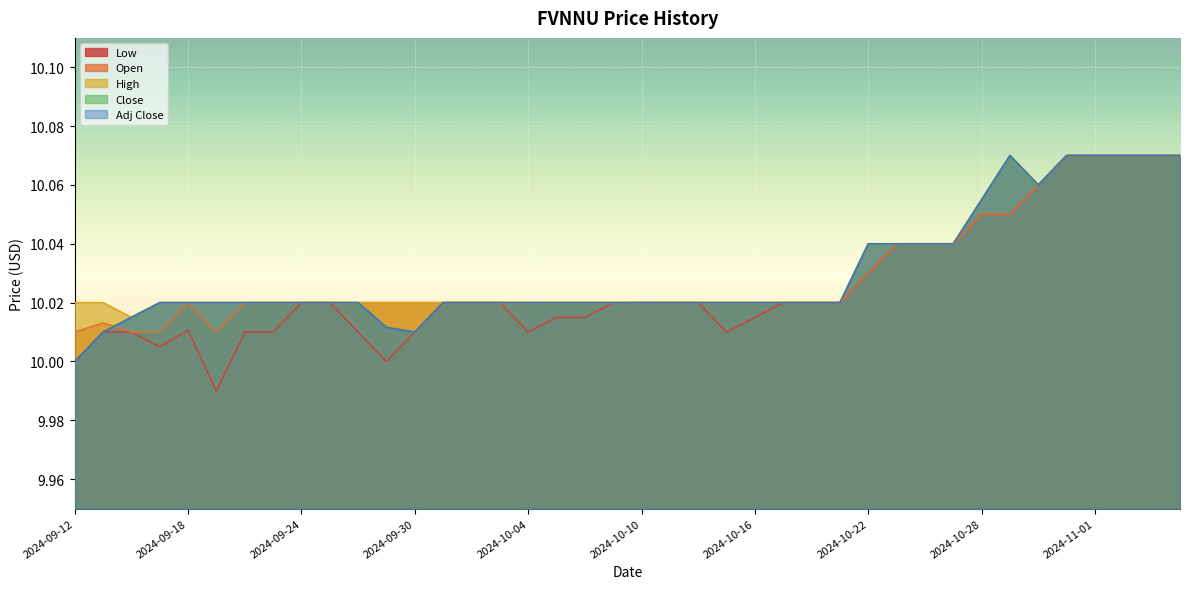

True or false: High and Open cross at least once.

False